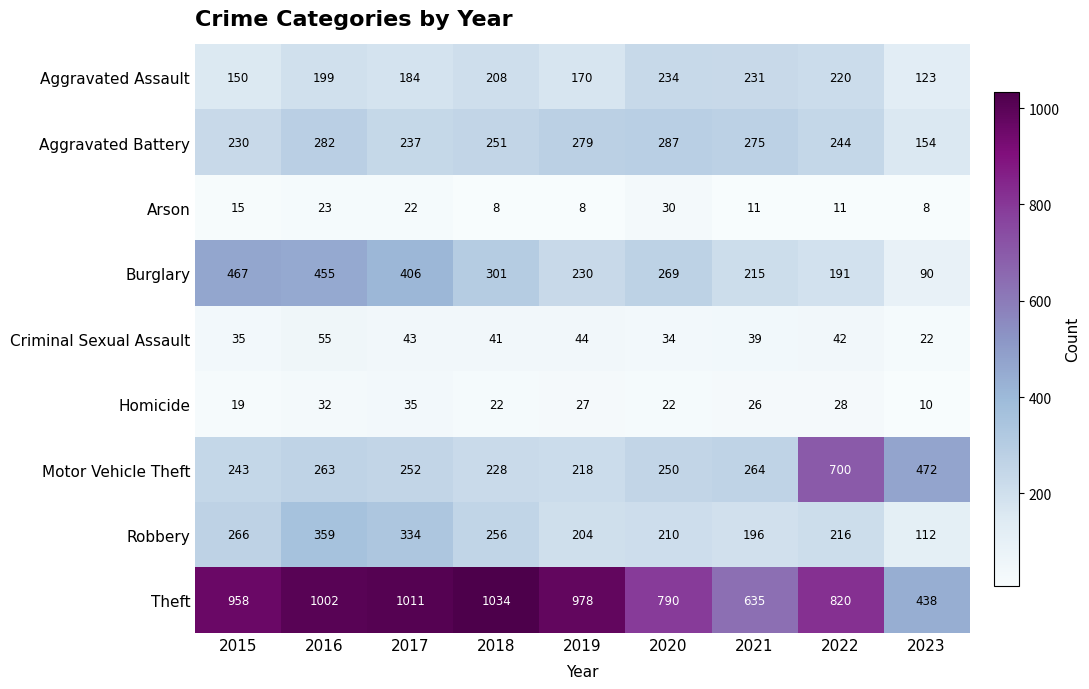

Where is Aggravated Assault nearest to the value 178?

2017